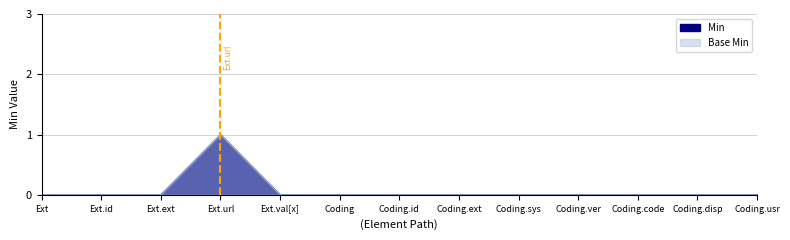

How many values in Base Min are above zero?

1